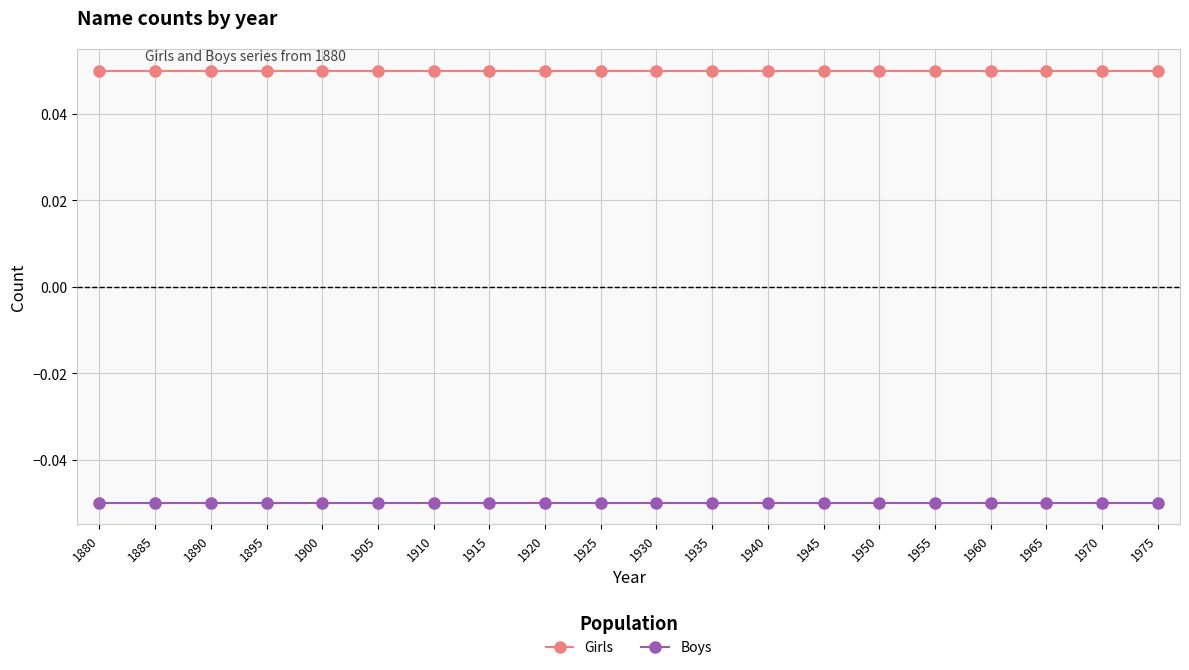

Between 1945 and 1960, which series saw the biggest shift?

Girls